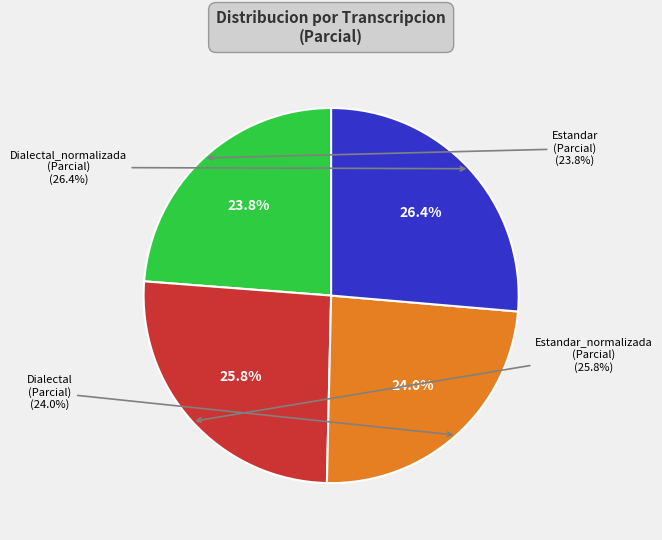

Is there a majority slice in this chart?

No